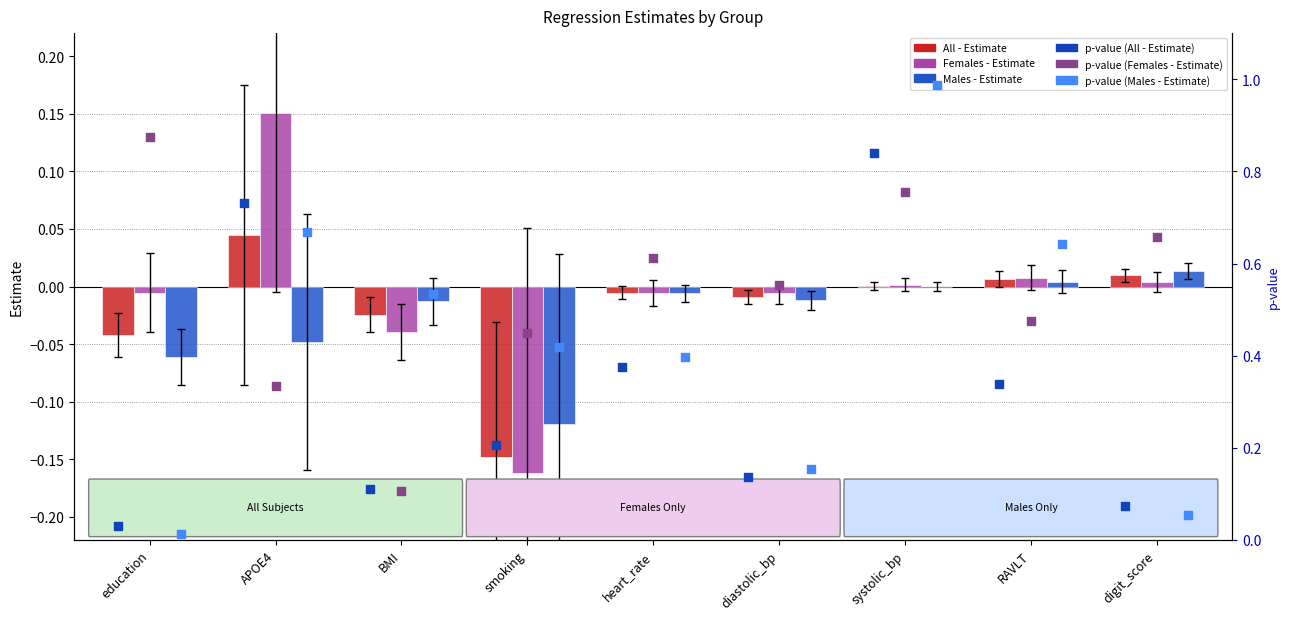

At which category is the sum across all series the highest?

systolic_bp